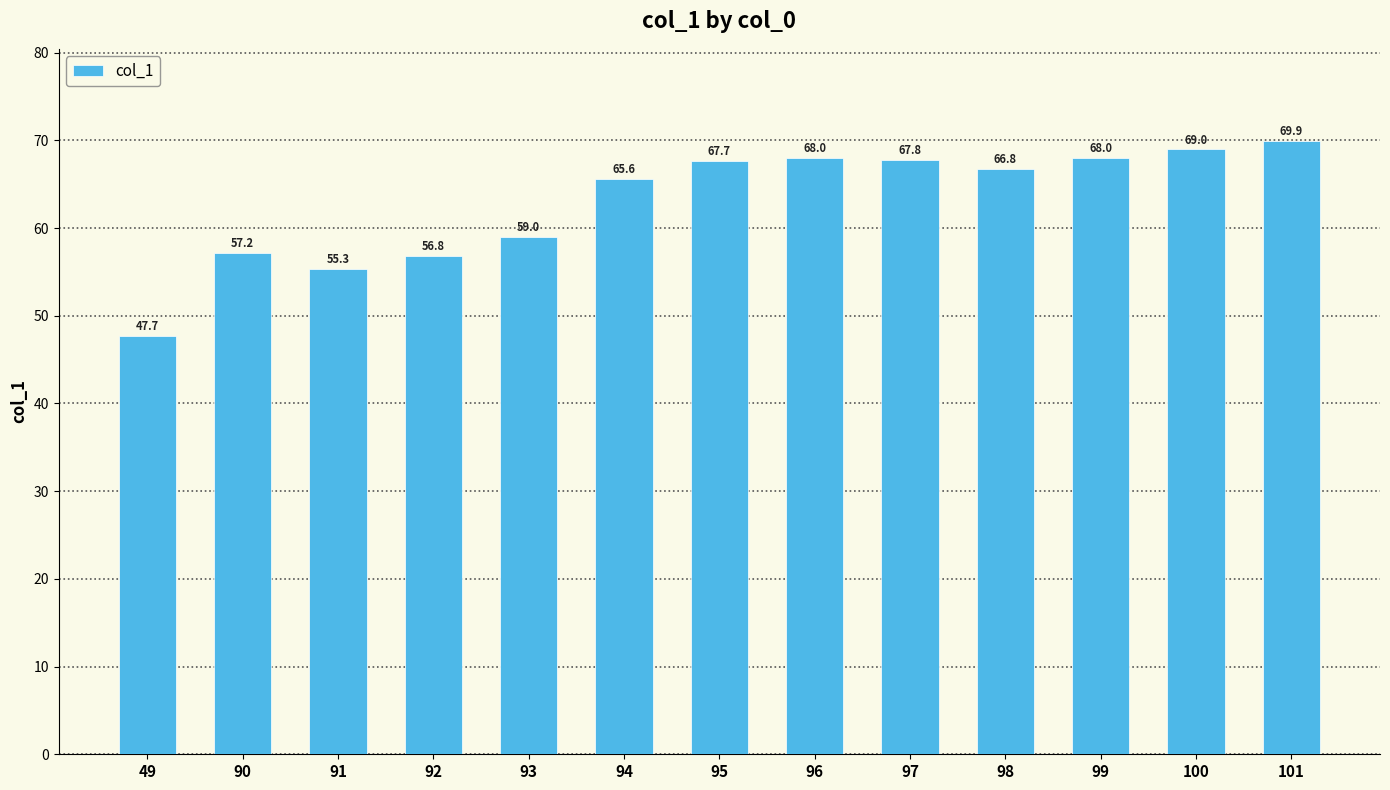

What is the ratio of the value at 93 to the value at 100?

0.9